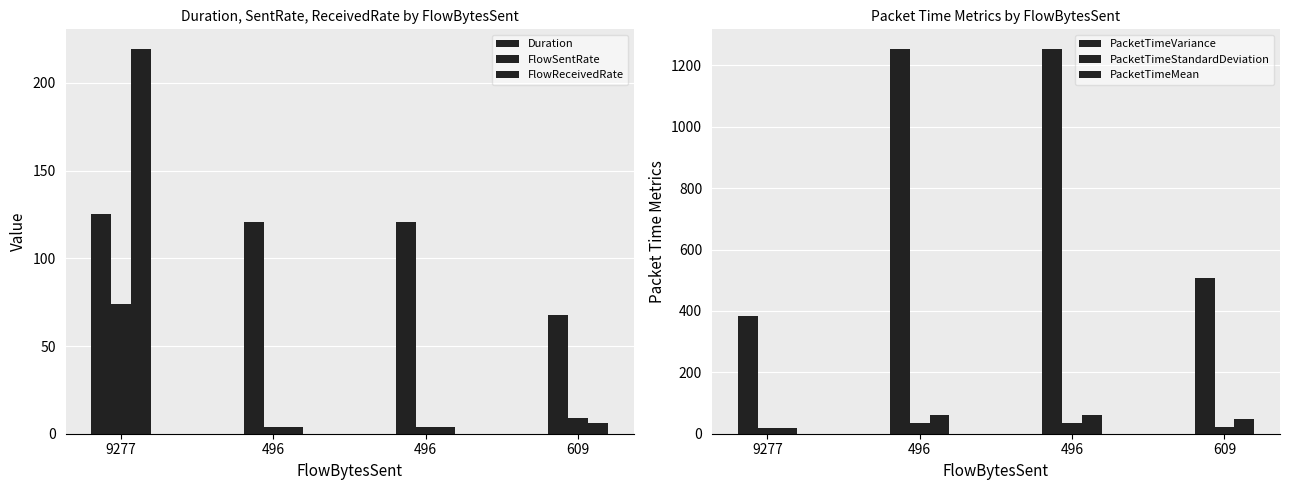

What is the difference between the highest and lowest values at 609?

500.8